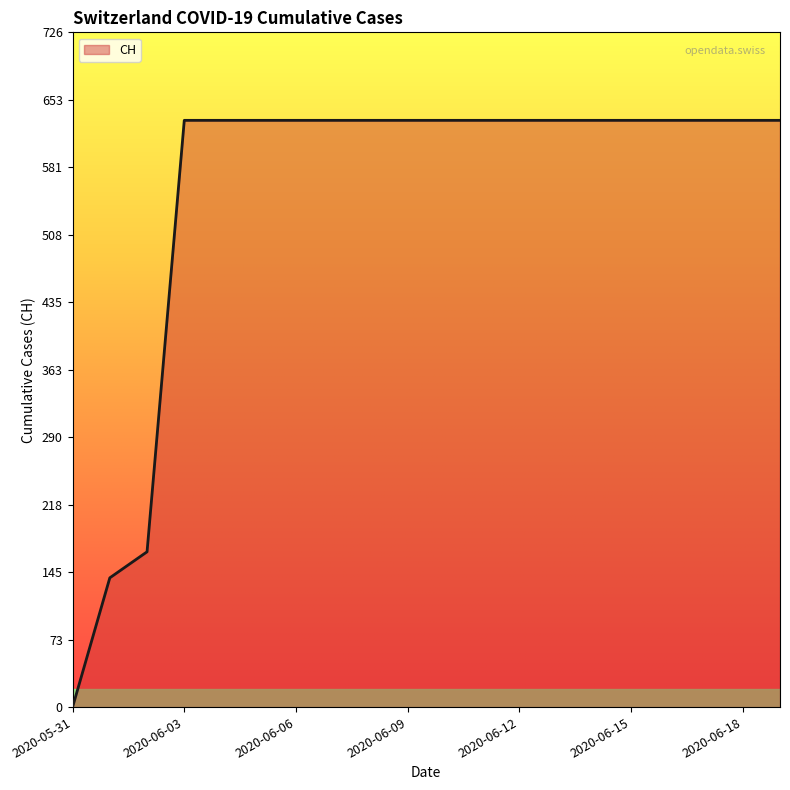

What is the difference between the maximum and minimum values?

631